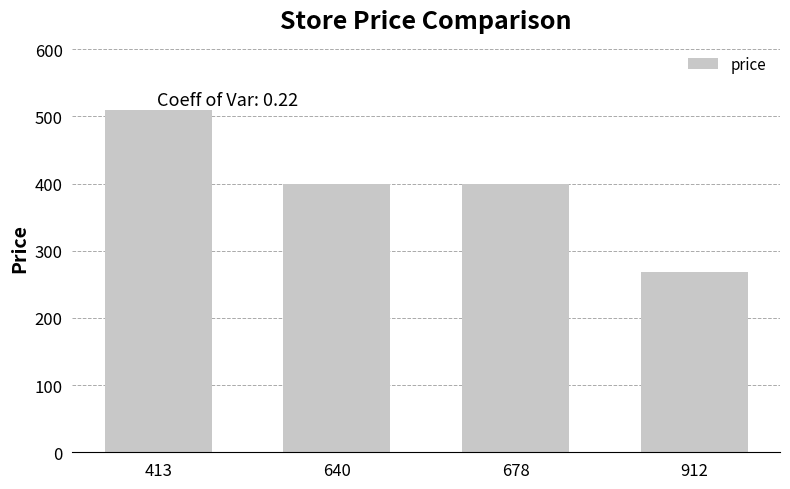

How many values are below 399?

1